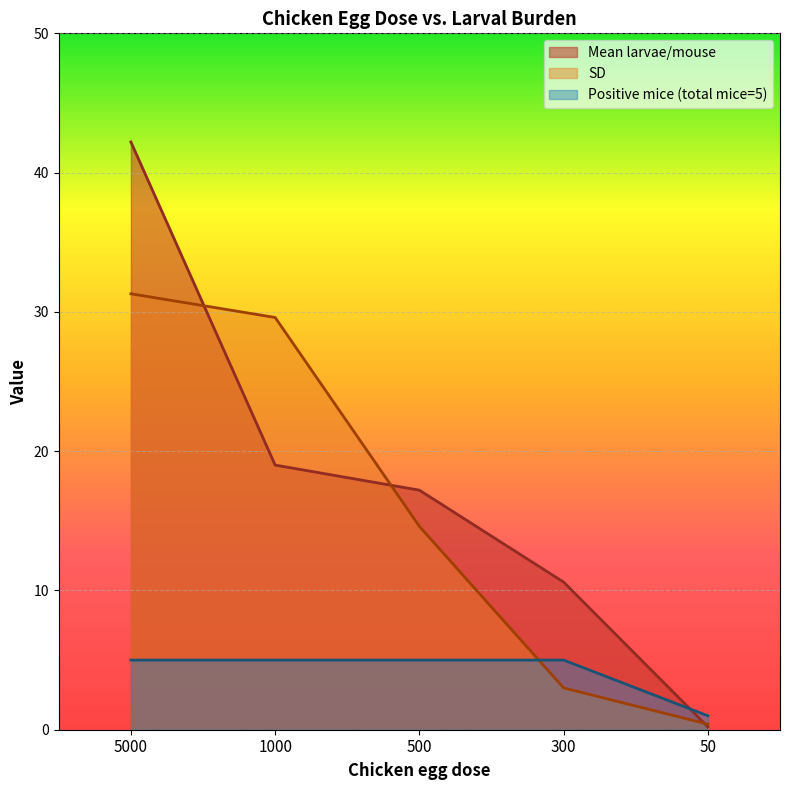

Does the chart display data point markers on the line(s)?

No